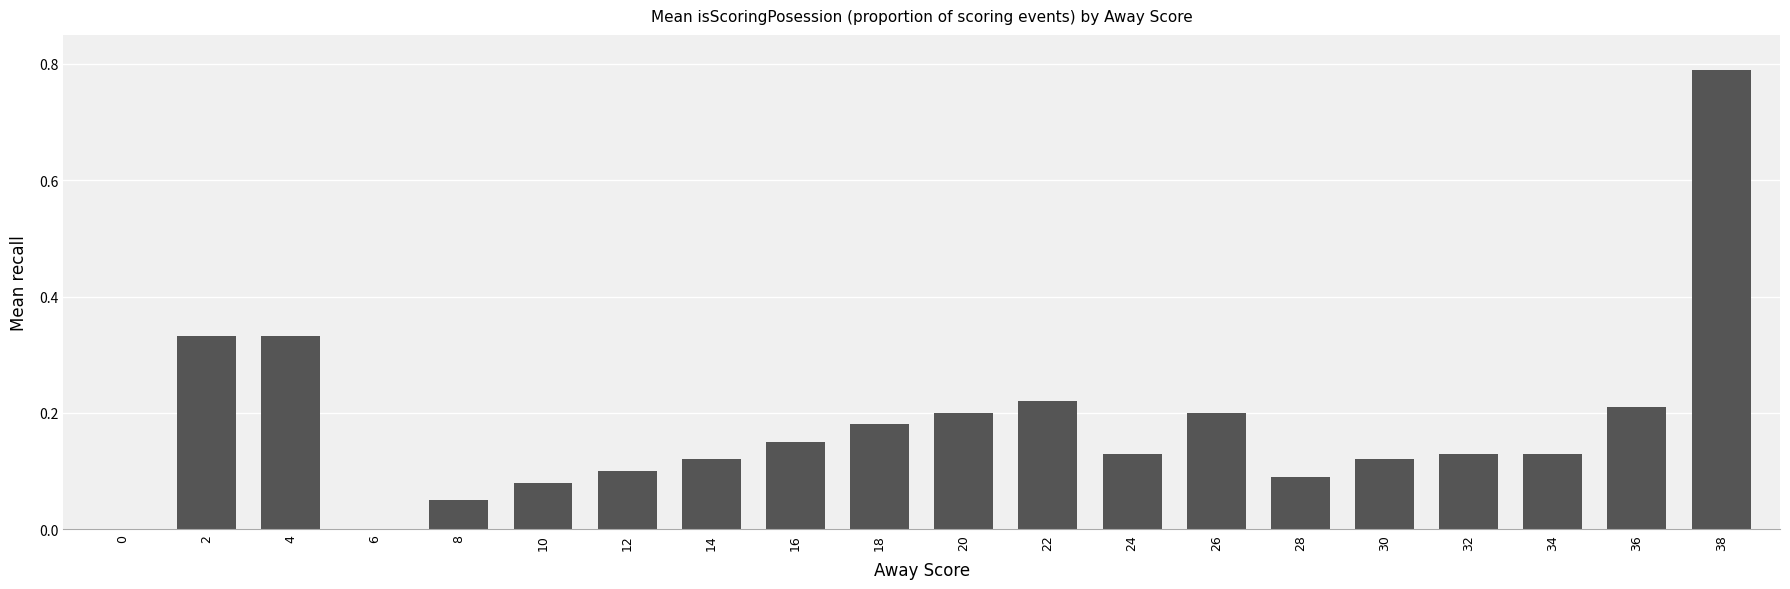

What is the sum of all values?

3.6